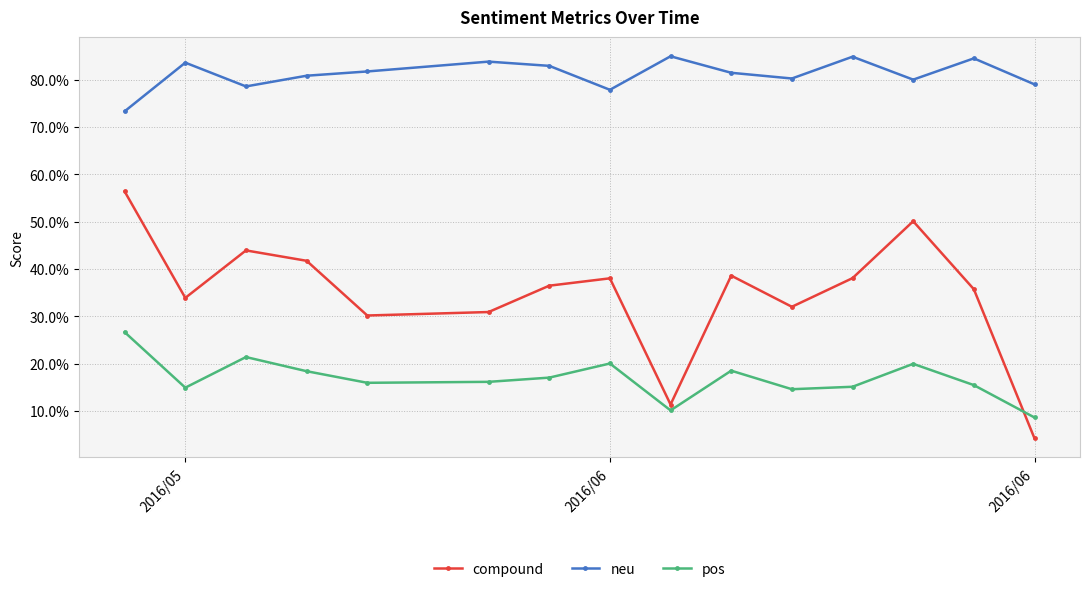

Count the neu values in the range 0 to 1.

15